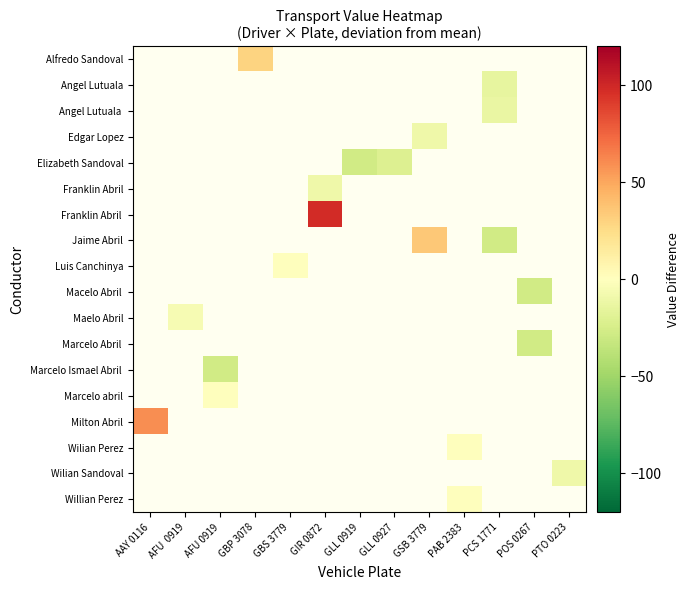

Count the number of data series in this chart.

18